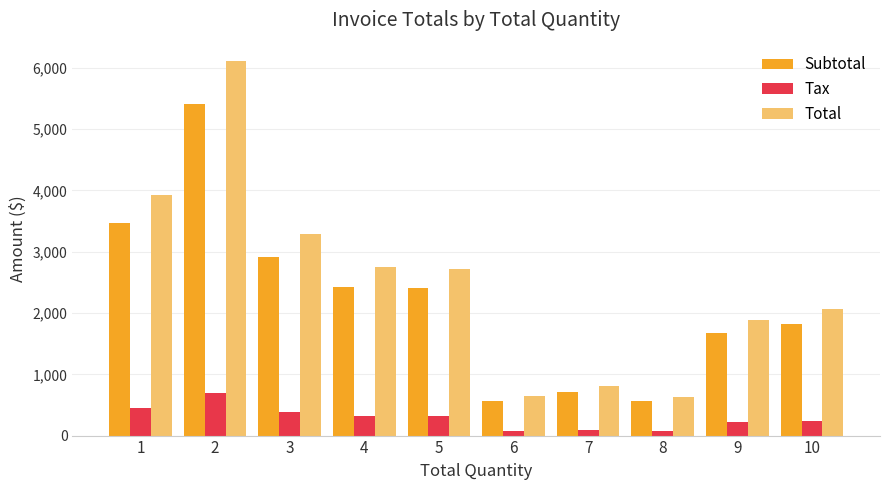

What are all the series names shown in the legend?

Subtotal, Tax, Total